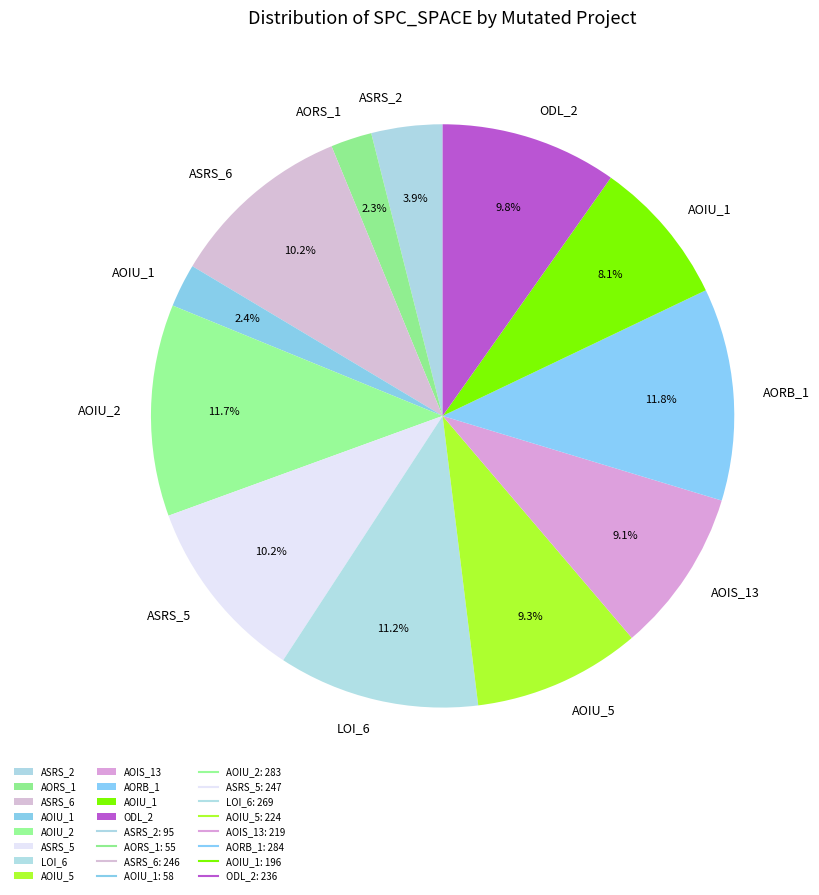

Count the number of slices in the pie.

12